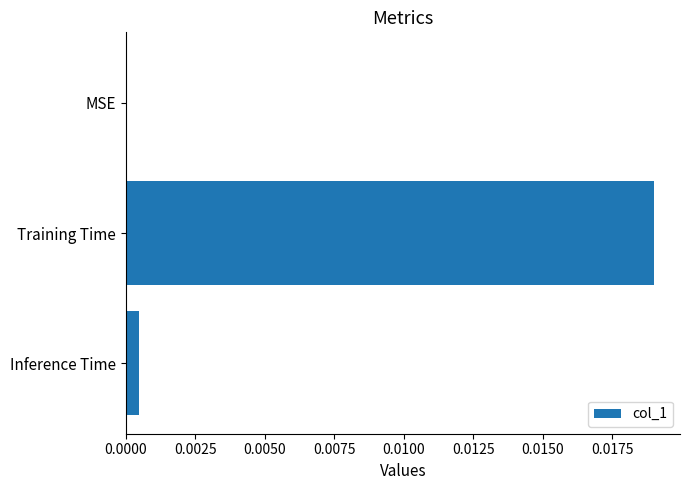

True or false: the data shows 0.0 at Training Time.

True